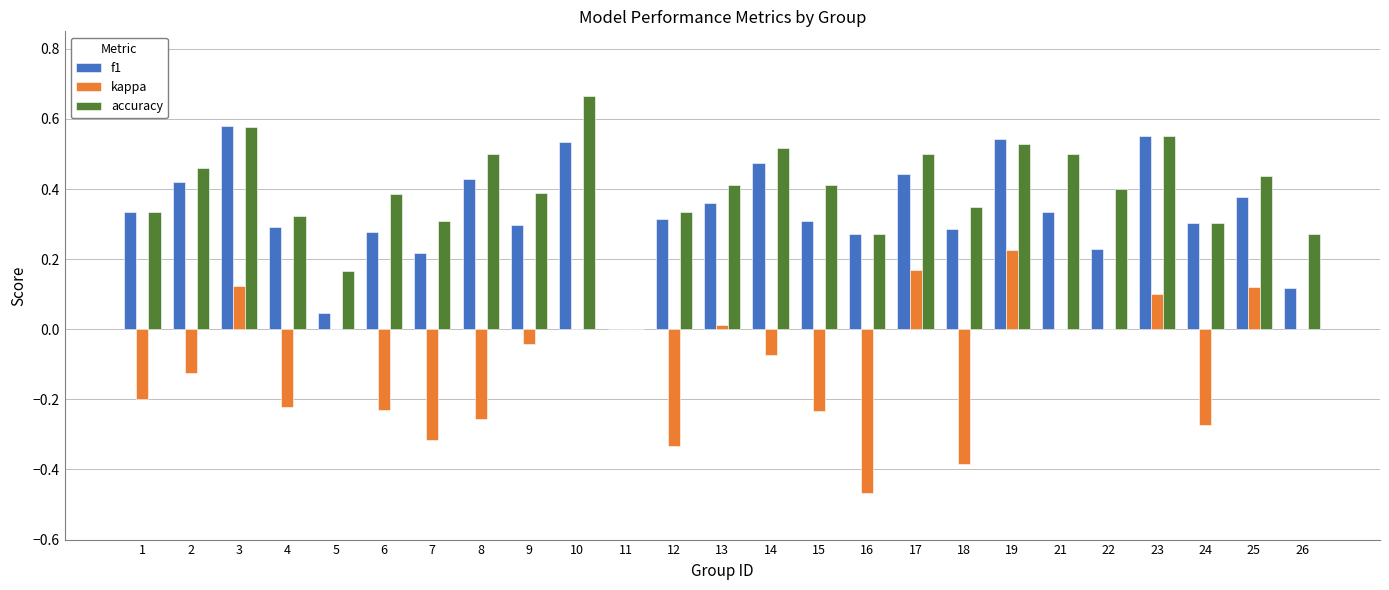

Which label corresponds to the largest value in the chart?

10